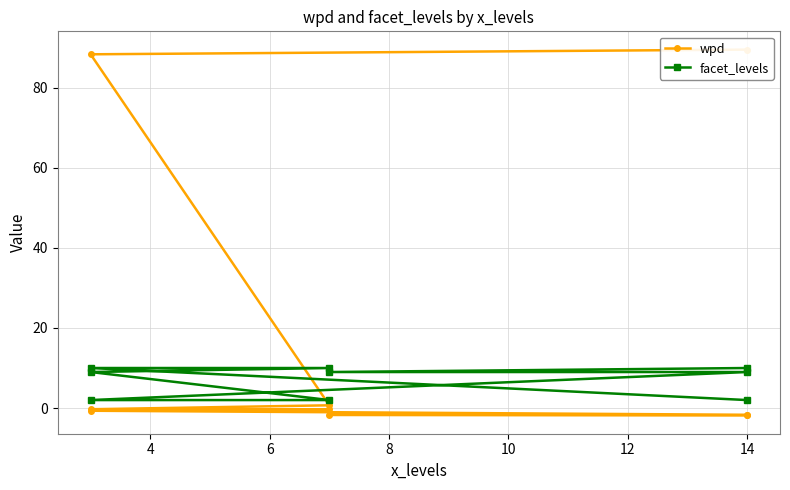

Count the number of data series in this chart.

2